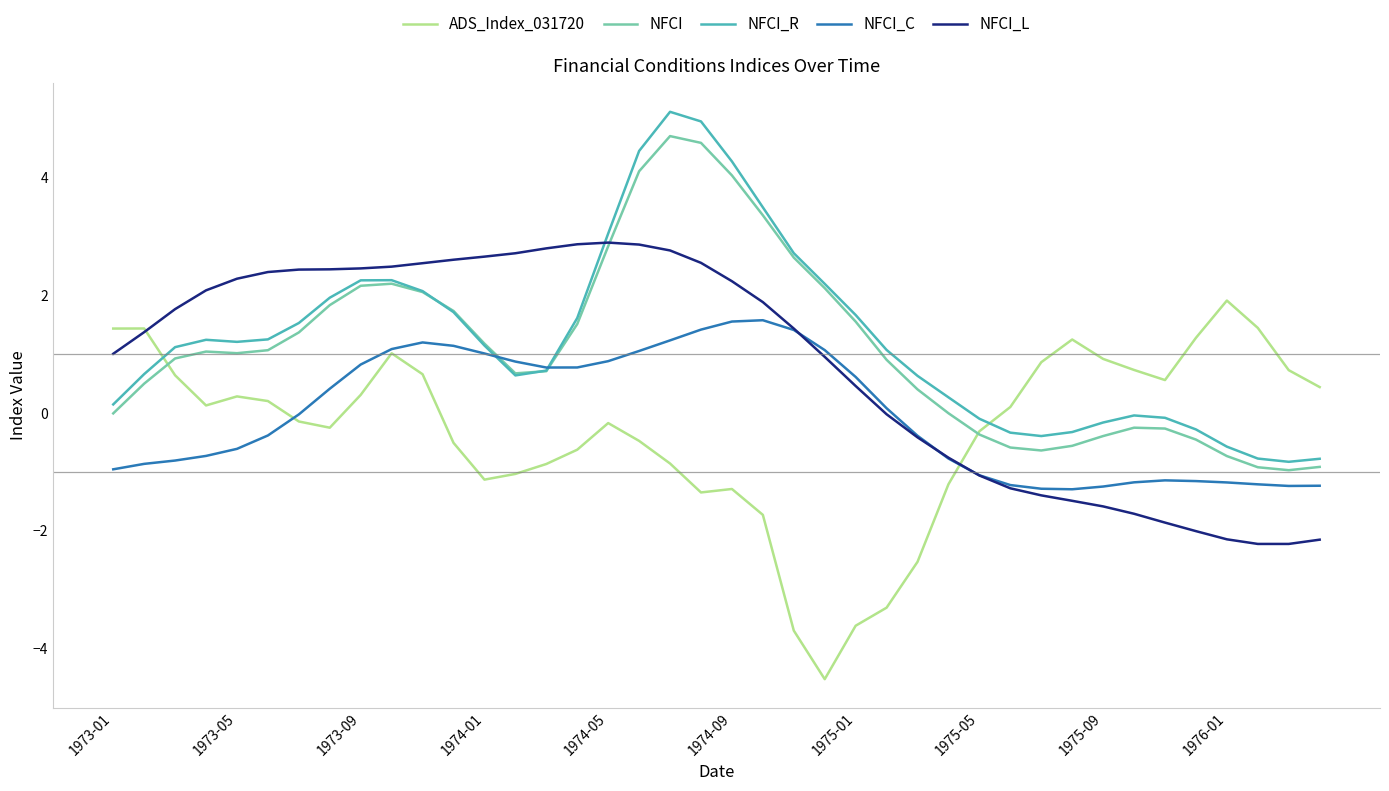

What is the highest value of the NFCI_C series?

1.6